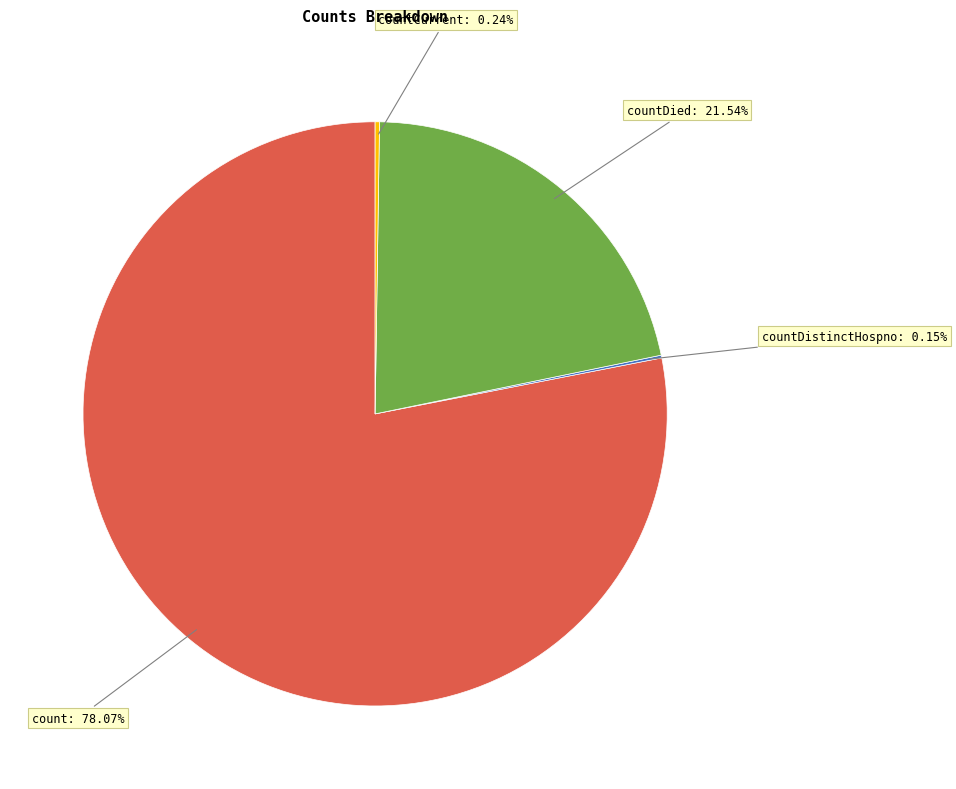

Does any single category account for the majority?

Yes